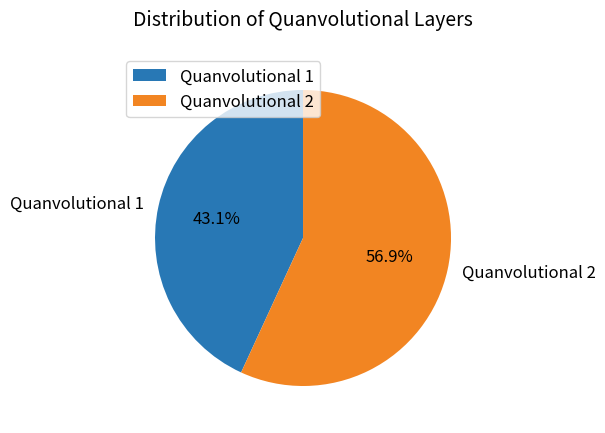

Does Quanvolutional 1 represent more than half of the total?

No